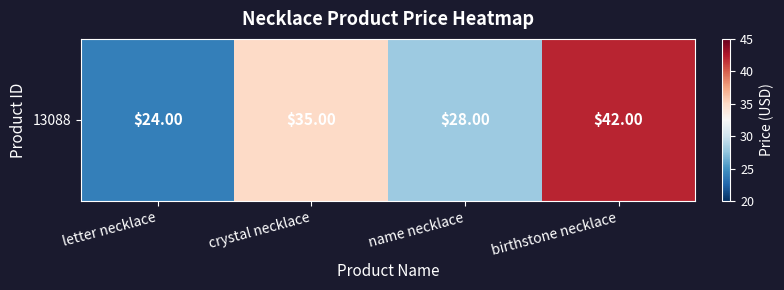

List the labels in order of value, smallest first.

letter necklace, name necklace, crystal necklace, birthstone necklace